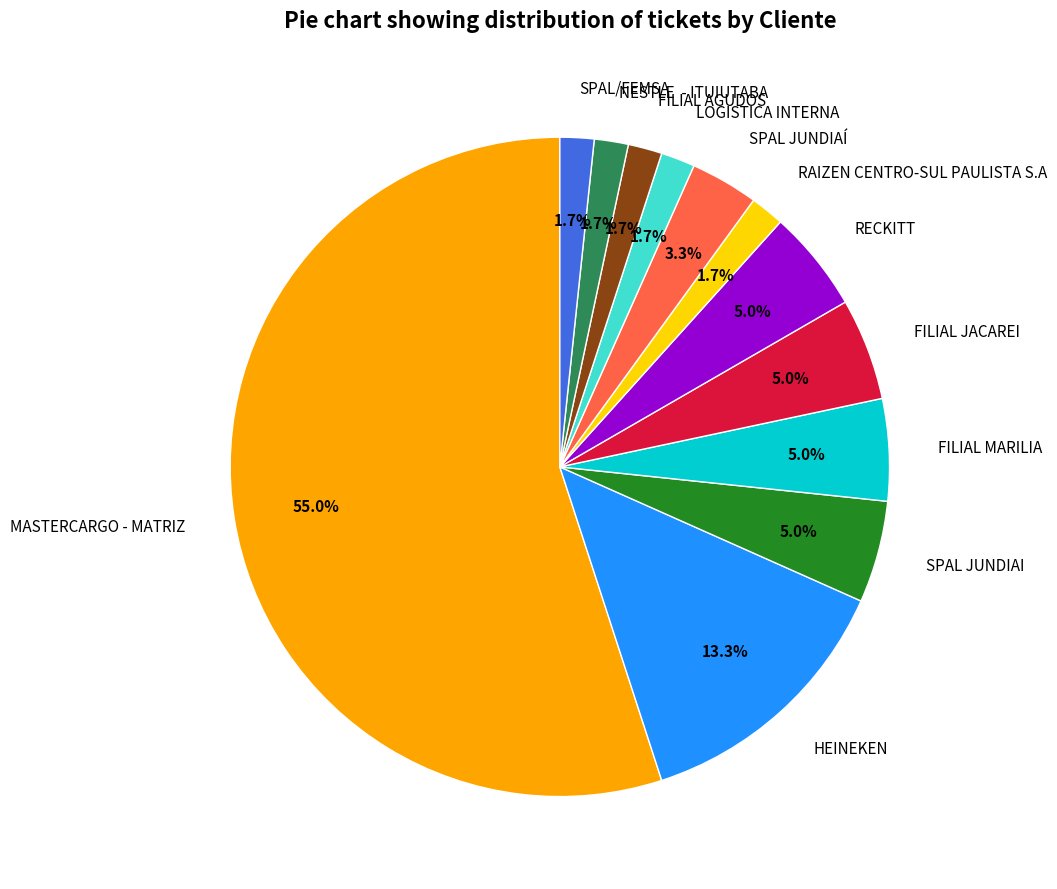

What is the largest slice in the pie chart?

MASTERCARGO - MATRIZ